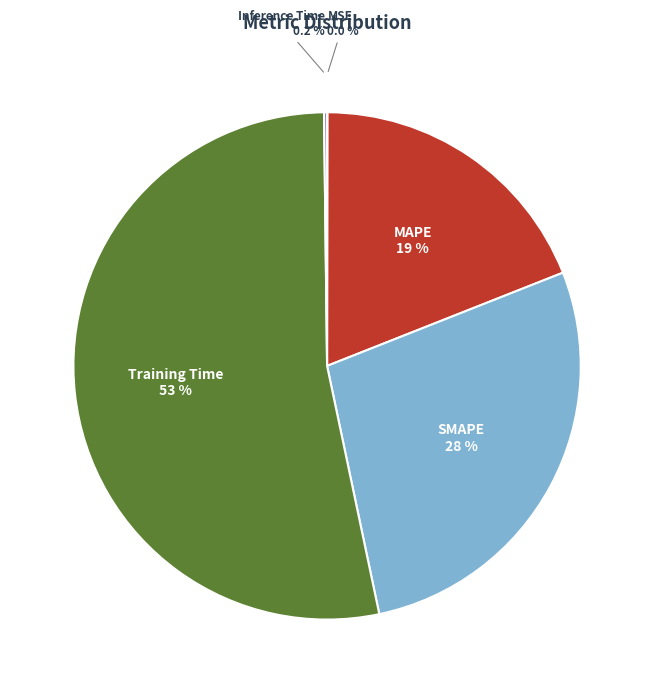

To the nearest percent, what is the combined percentage of MAPE and SMAPE?

47%